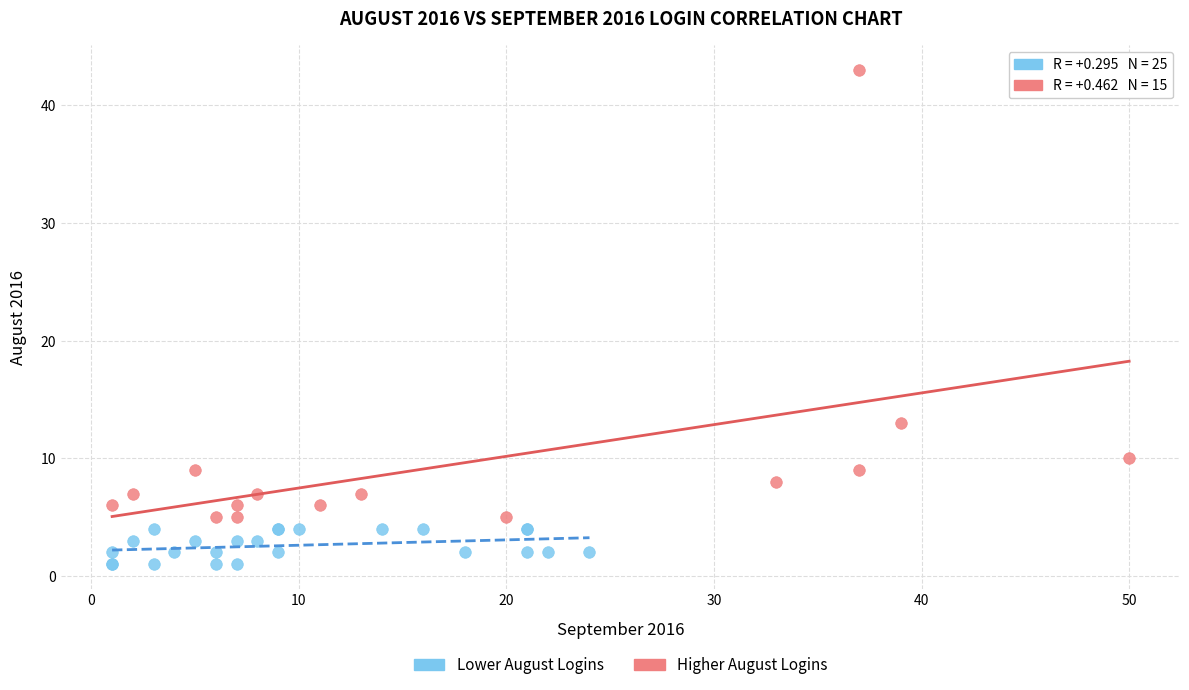

What are all the series names shown in the legend?

Lower August Logins, Higher August Logins